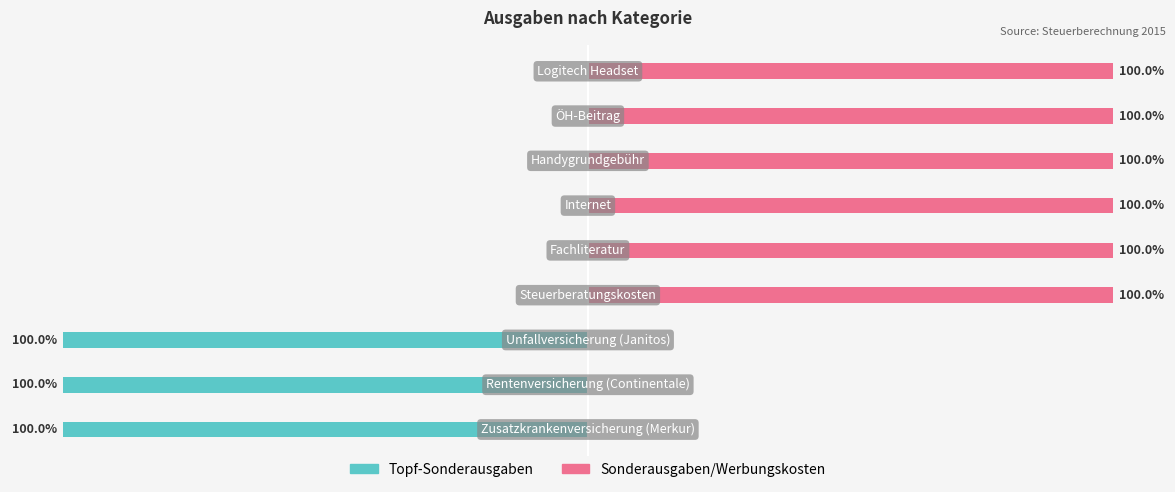

Is the value of Topf-Sonderausgaben at 2 greater than the value of Sonderausgaben/Werbungskosten at 3?

No